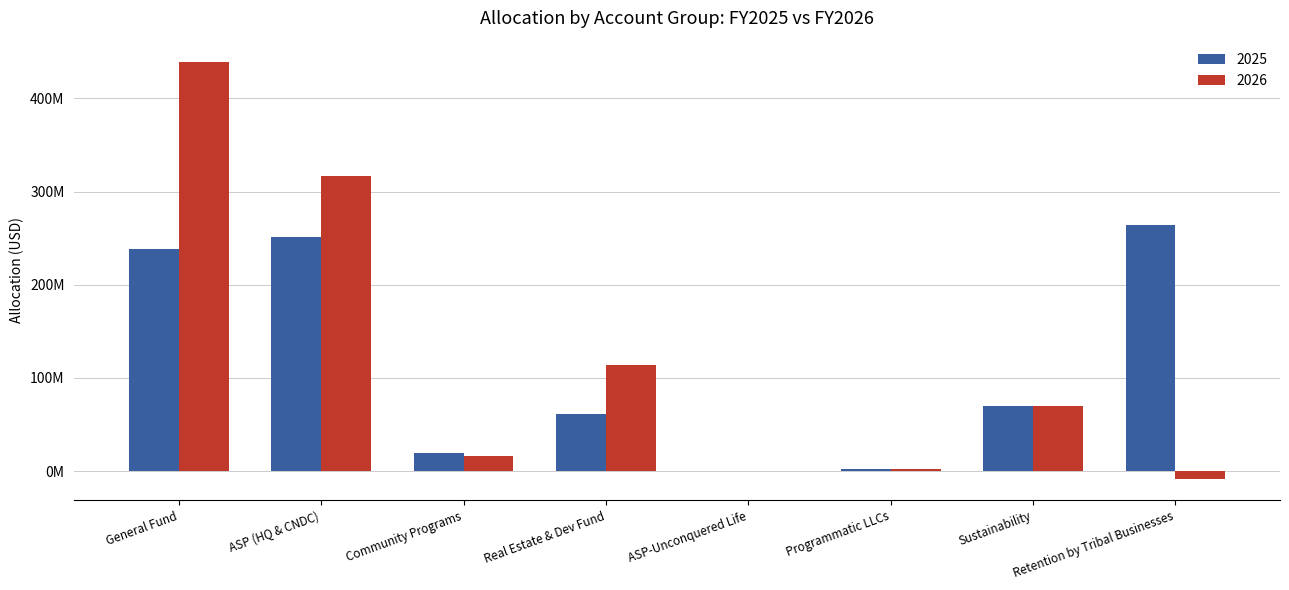

What is the average value of the 2025 series?

113281610.0